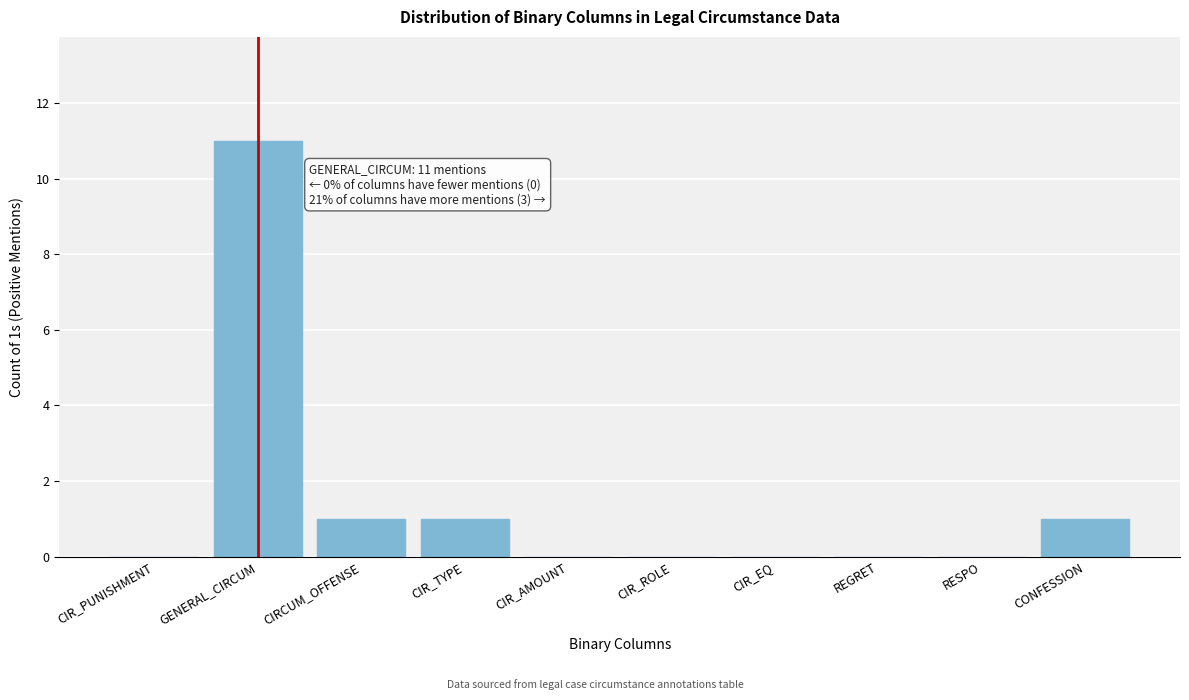

Reading left to right, list all the values displayed in this chart.

CIR_PUNISHMENT=0	GENERAL_CIRCUM=11	CIRCUM_OFFENSE=1	CIR_TYPE=1	CIR_AMOUNT=0	CIR_ROLE=0	CIR_EQ=0	REGRET=0	RESPO=0	CONFESSION=1